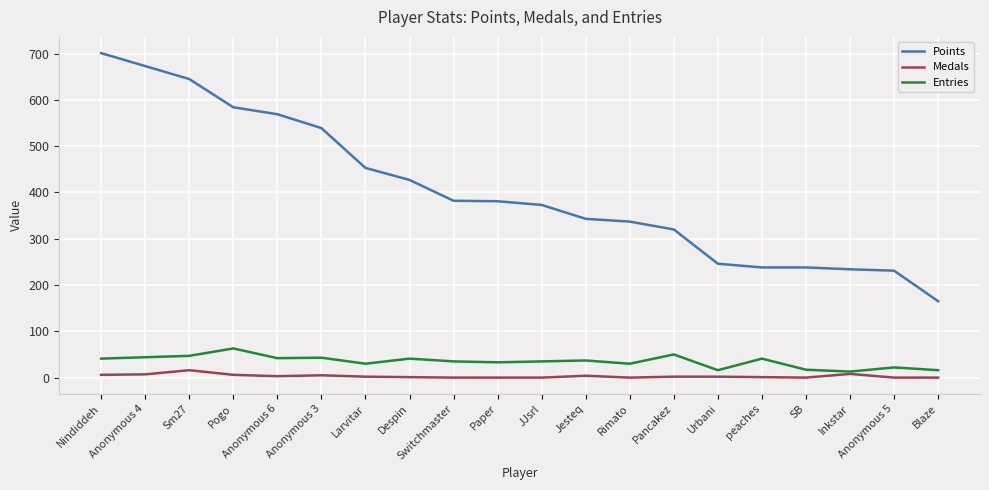

What is the total value across all series at Sm27?

708